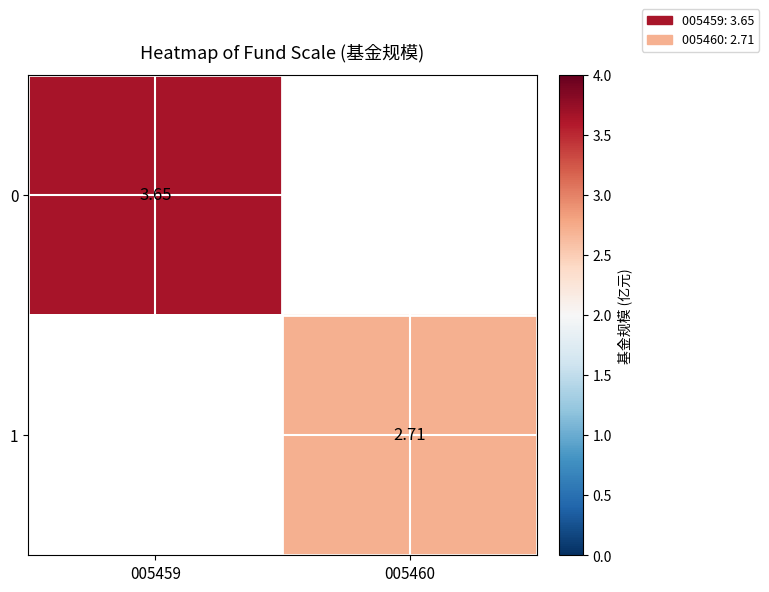

Is the value of 0 at 005459 greater than the value of 1 at 005460?

Yes